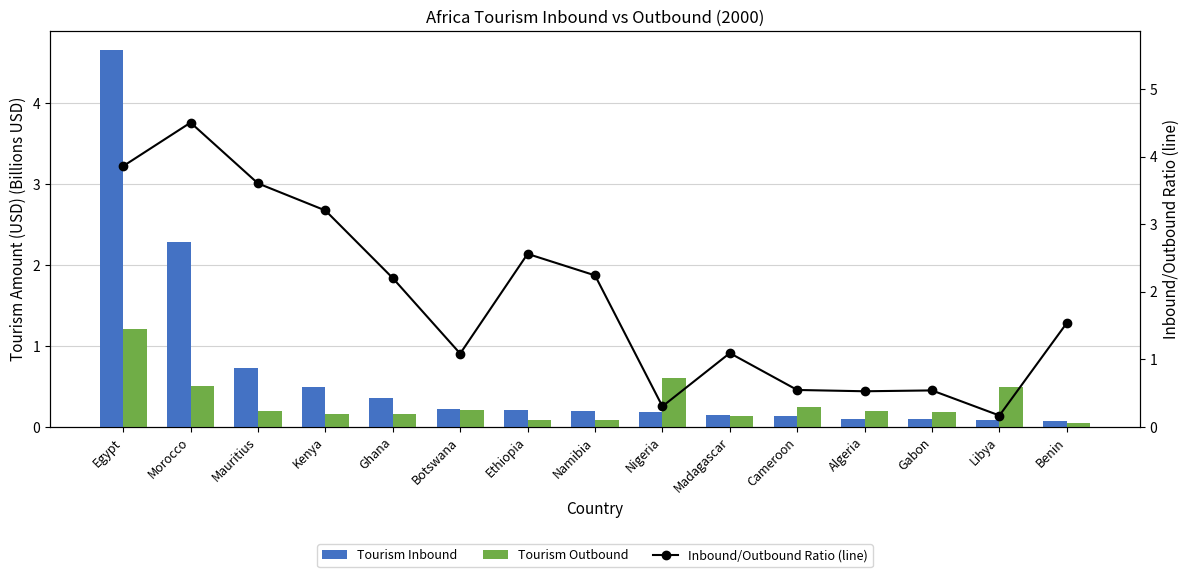

What is the average value of the Tourism Inbound series?

0.7